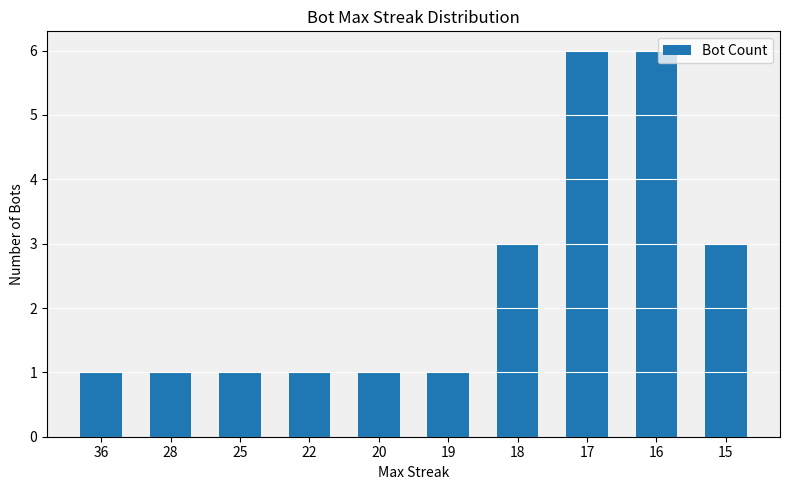

The chart shows a value of 0 at 25. True or false?

False